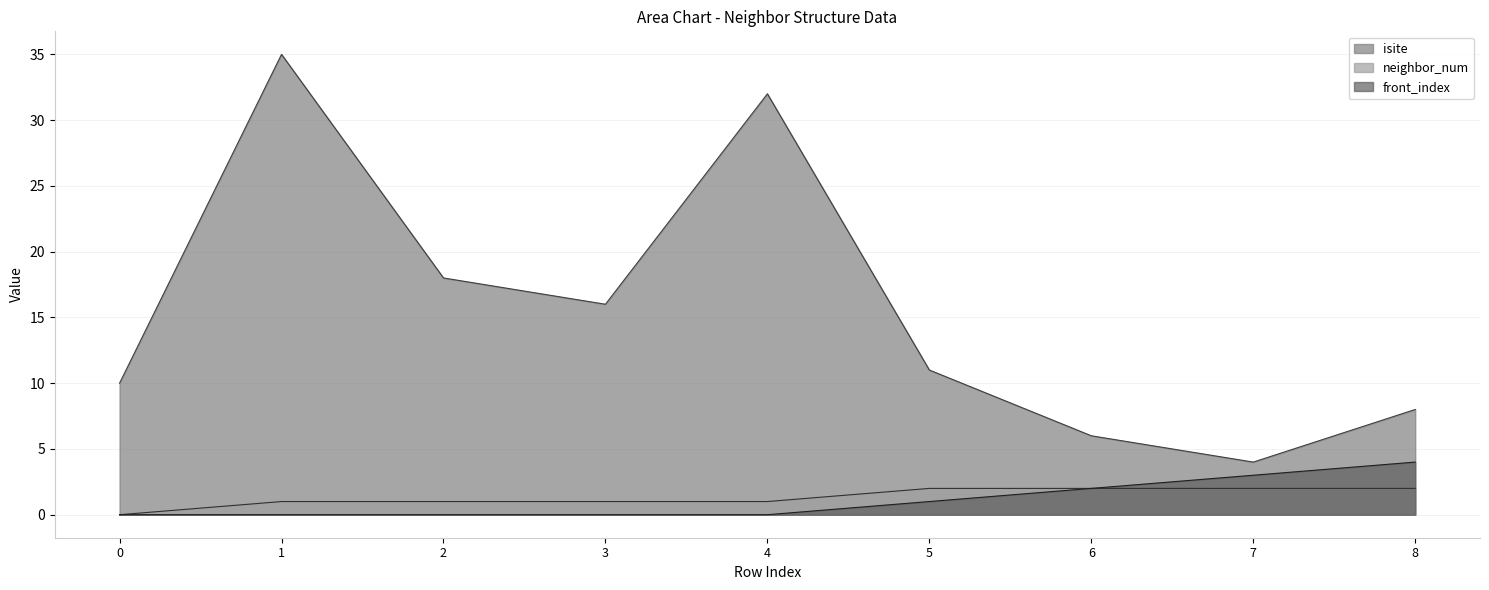

At 0, list the series in order from smallest to largest.

neighbor_num, front_index, isite